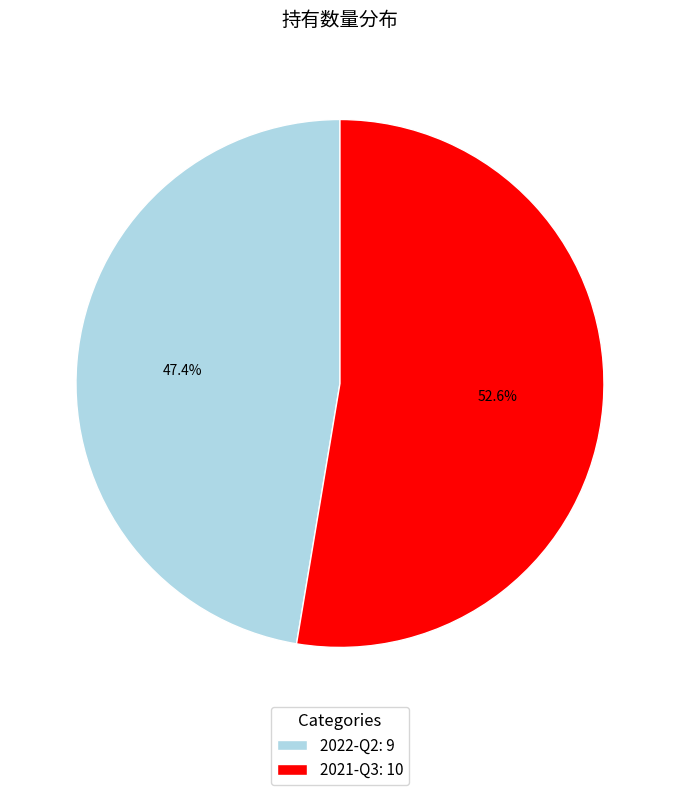

Is 2021-Q3 the majority of the pie?

Yes